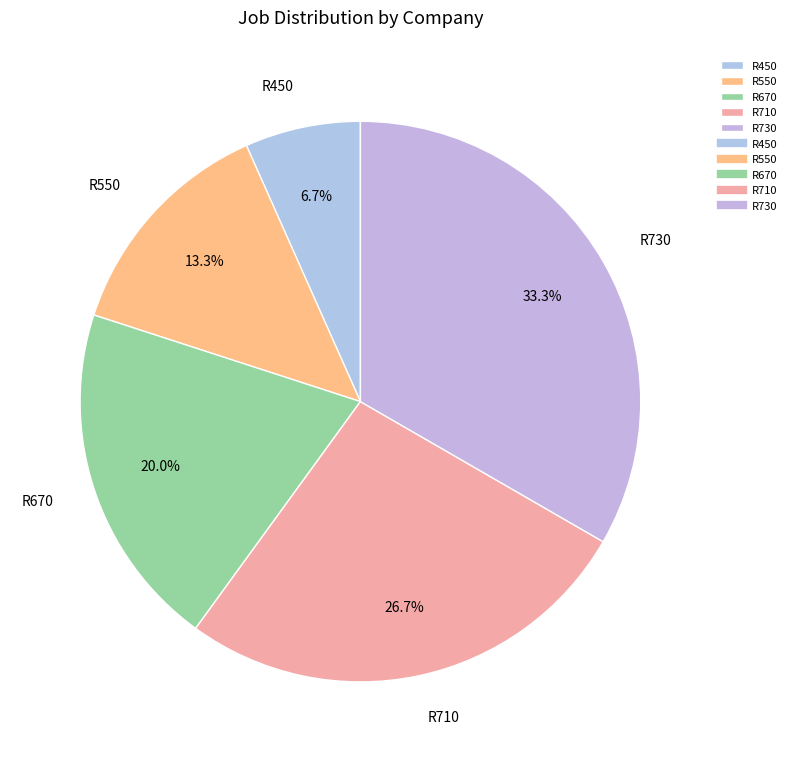

What percentage do R550 and R670 together represent?

33.3%